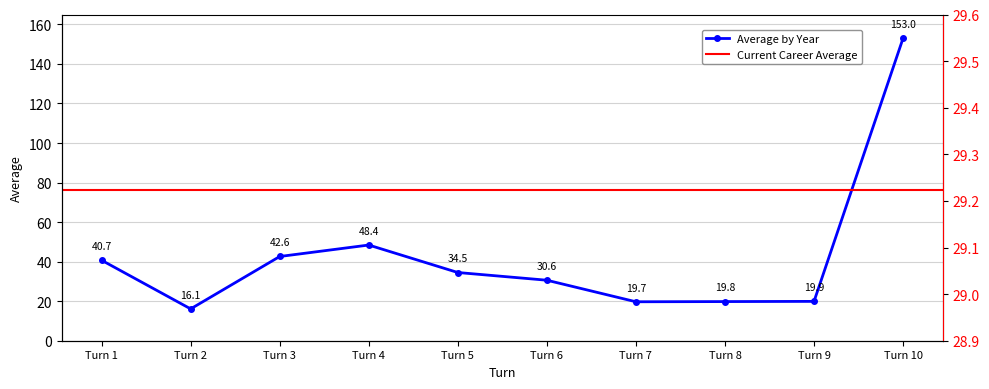

True or false: there are more than 2 points higher than both neighbors.

False